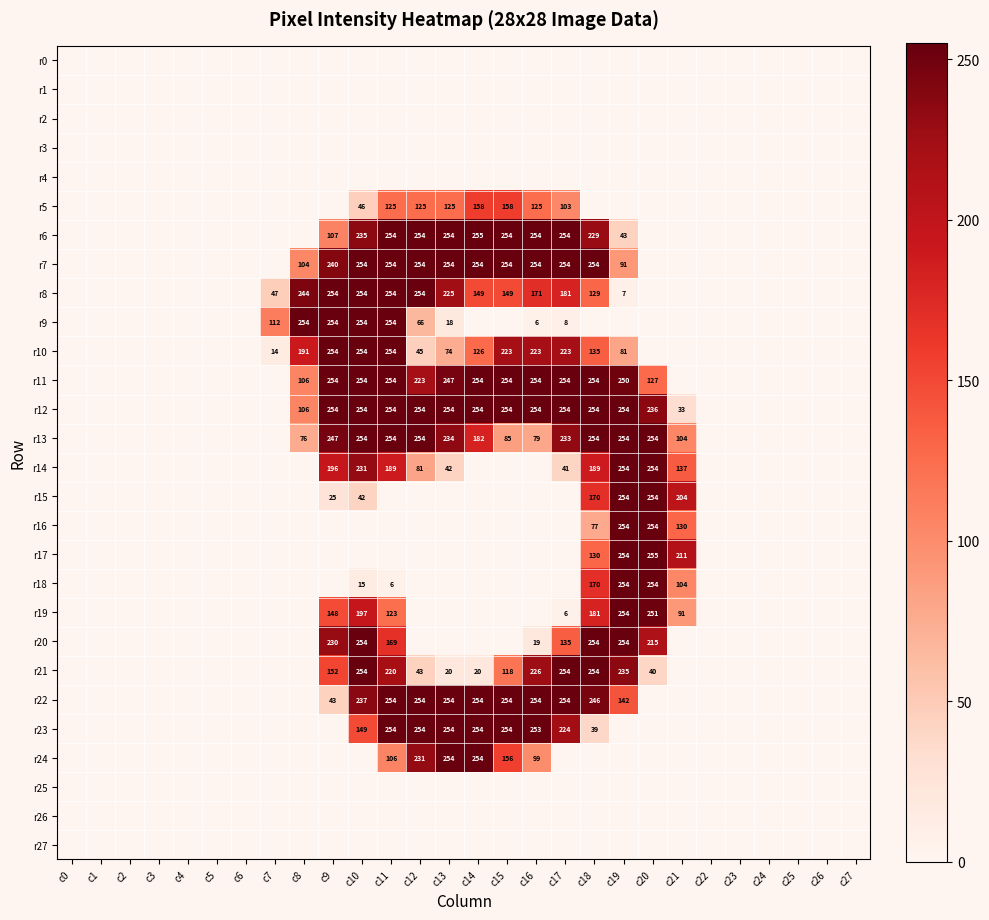

How many data points does each series have?

28